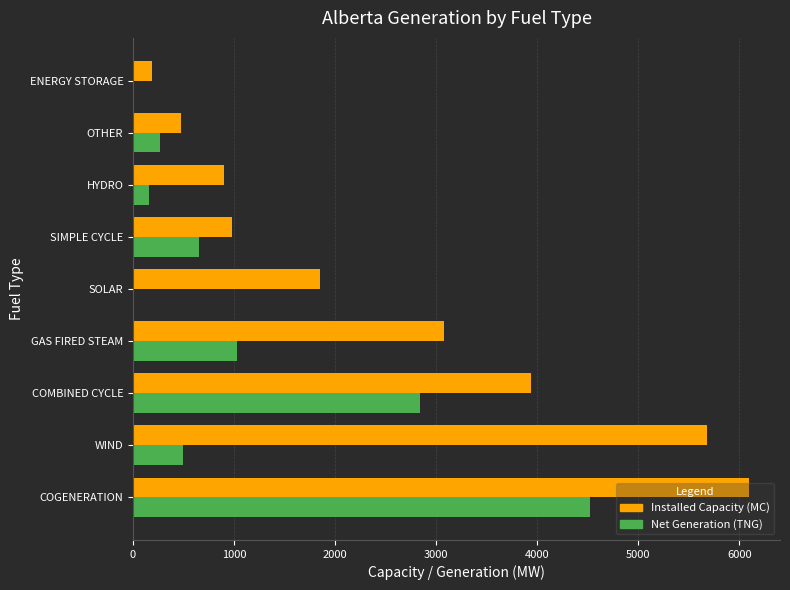

Is the value of Net Generation (TNG) at SIMPLE CYCLE greater than the value of Installed Capacity (MC) at SIMPLE CYCLE?

No